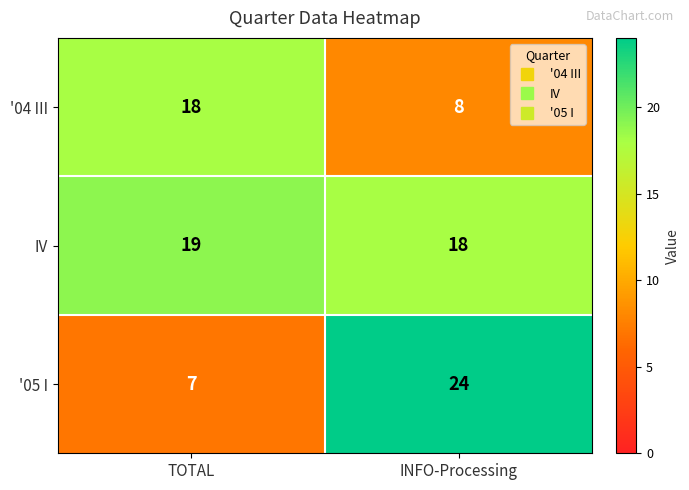

Is it true that IV equals 19 at TOTAL?

True